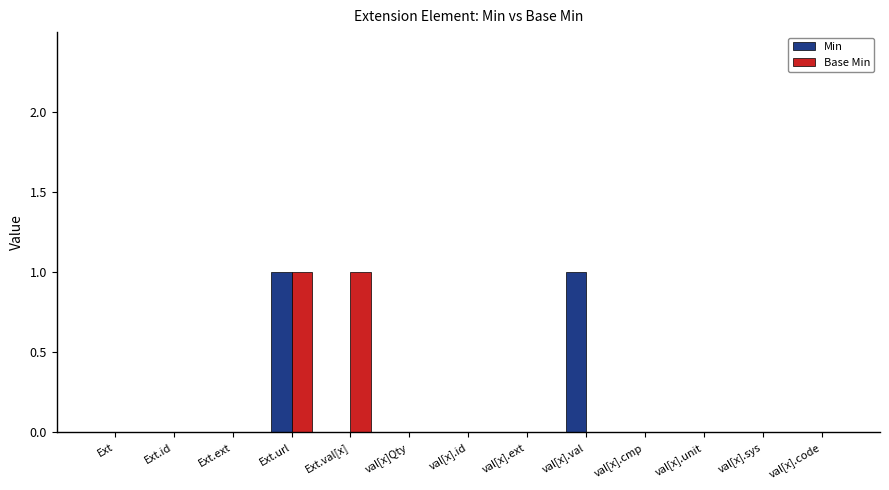

What is the highest value of the Min series?

1